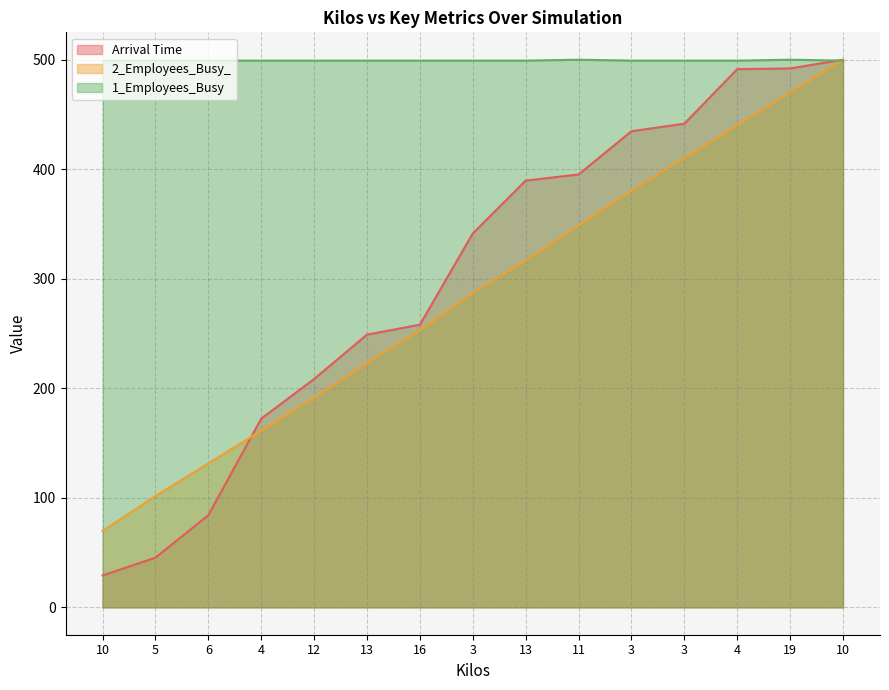

List the labels in order of 2_Employees_Busy_ value, largest first.

10, 19, 4, 3, 3, 11, 13, 3, 16, 13, 12, 4, 6, 5, 10